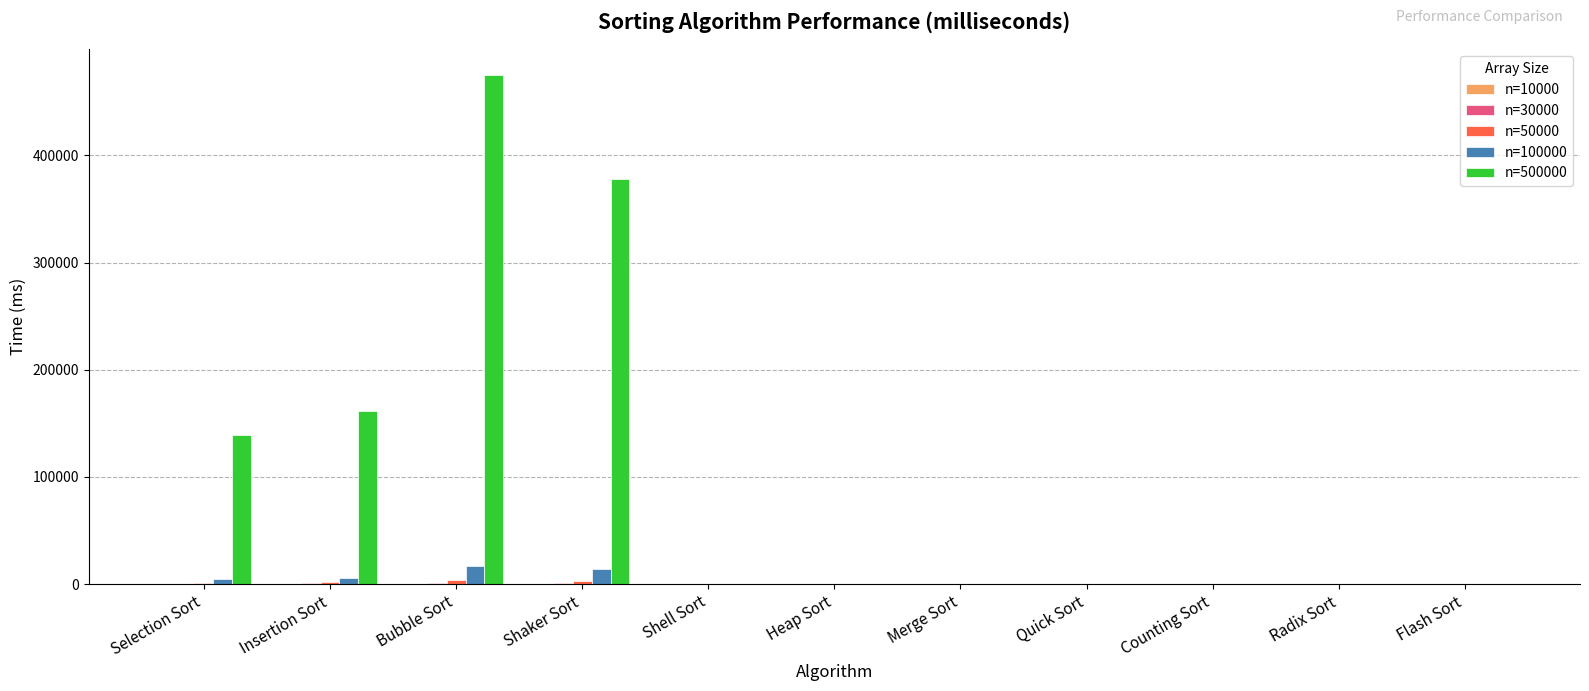

What is the greatest value displayed?

475188